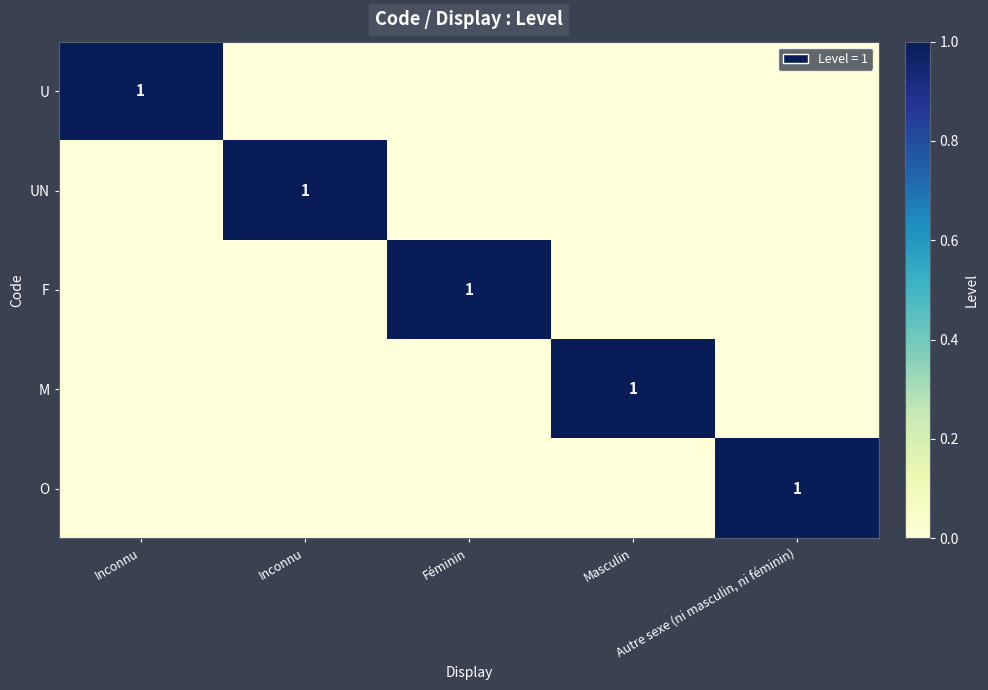

Which has a higher value, Inconnu or Inconnu?

Inconnu